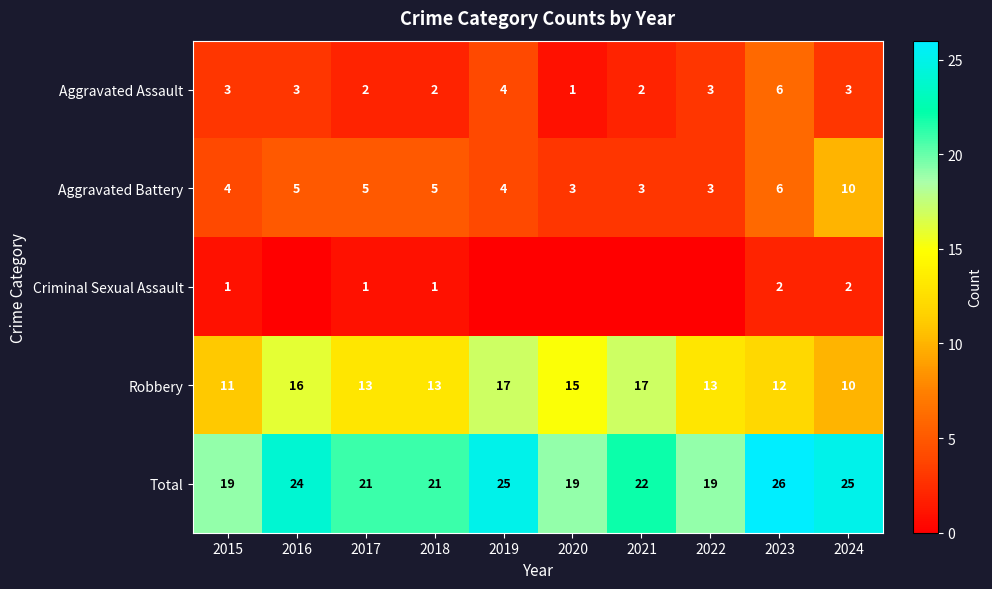

At how many categories does at least one series exceed 11?

10